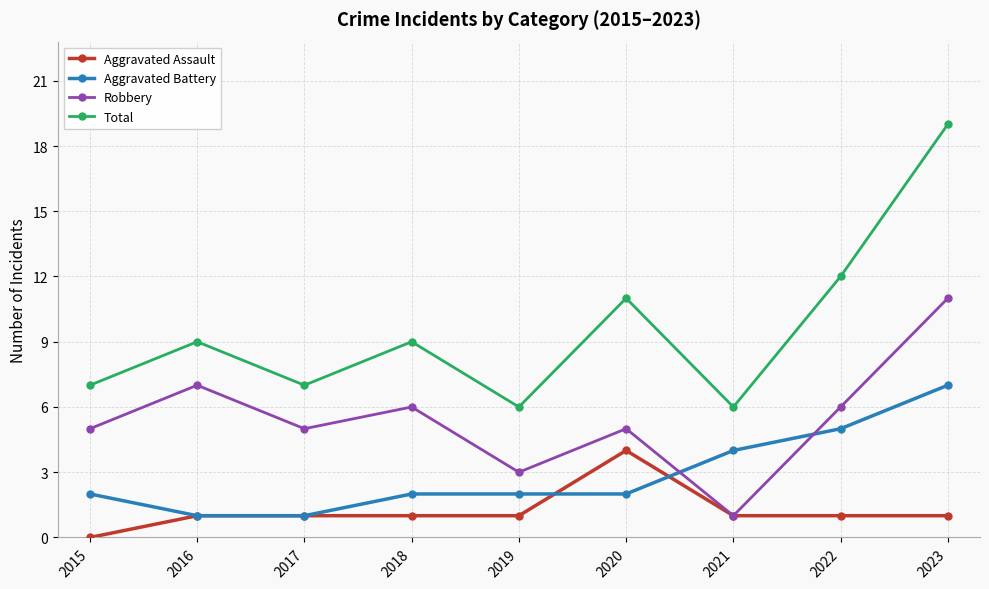

What is the maximum value for Total?

19